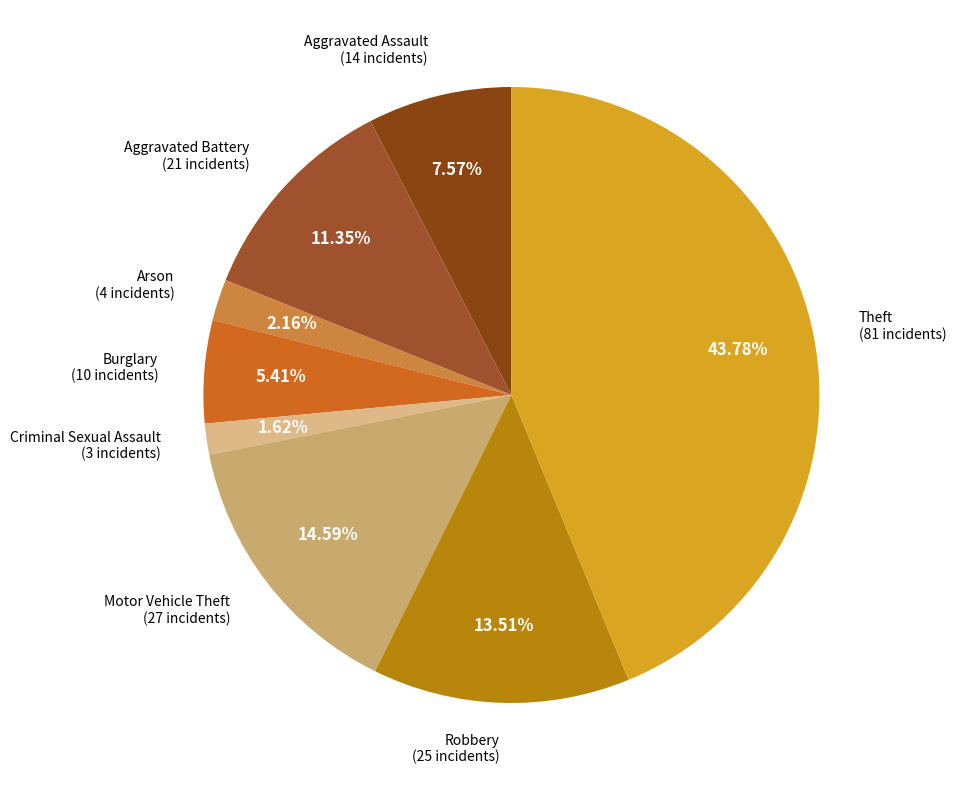

To the nearest percent, what is the difference between the largest and smallest slice percentages?

42%